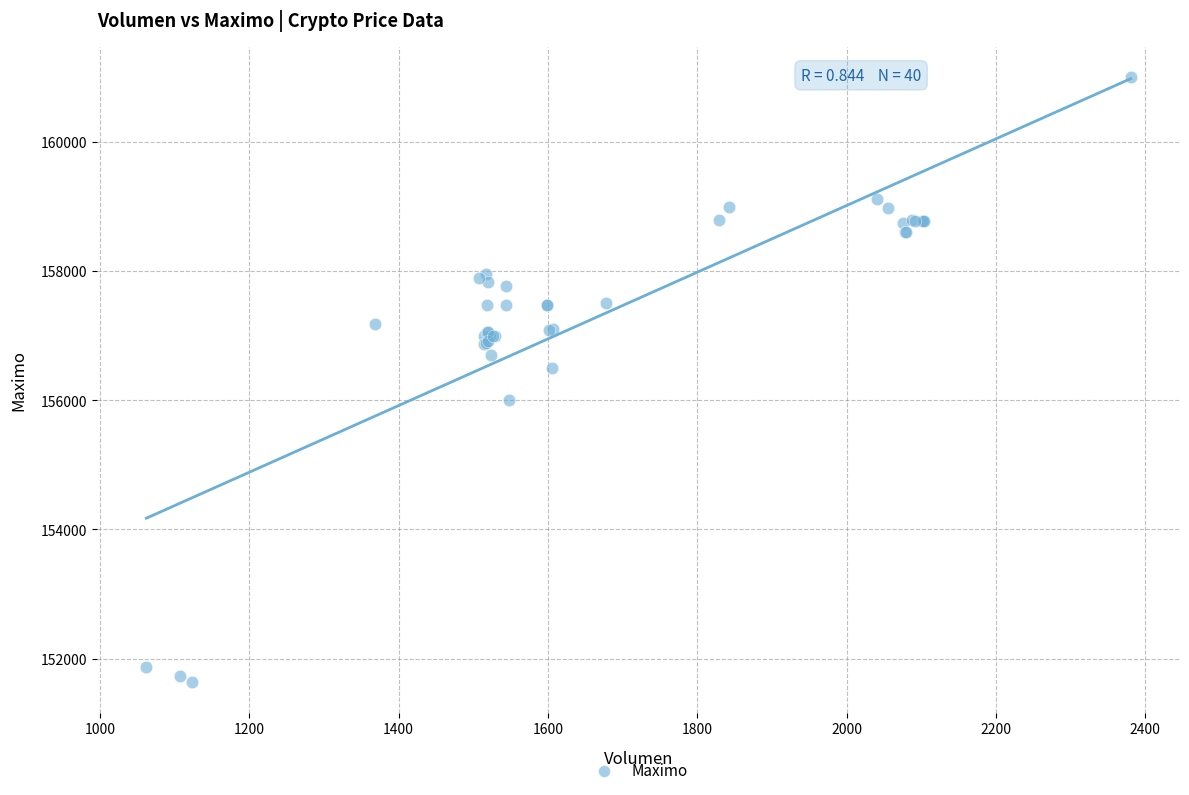

What Y value in the scatter plot is closest to 156316?

156500